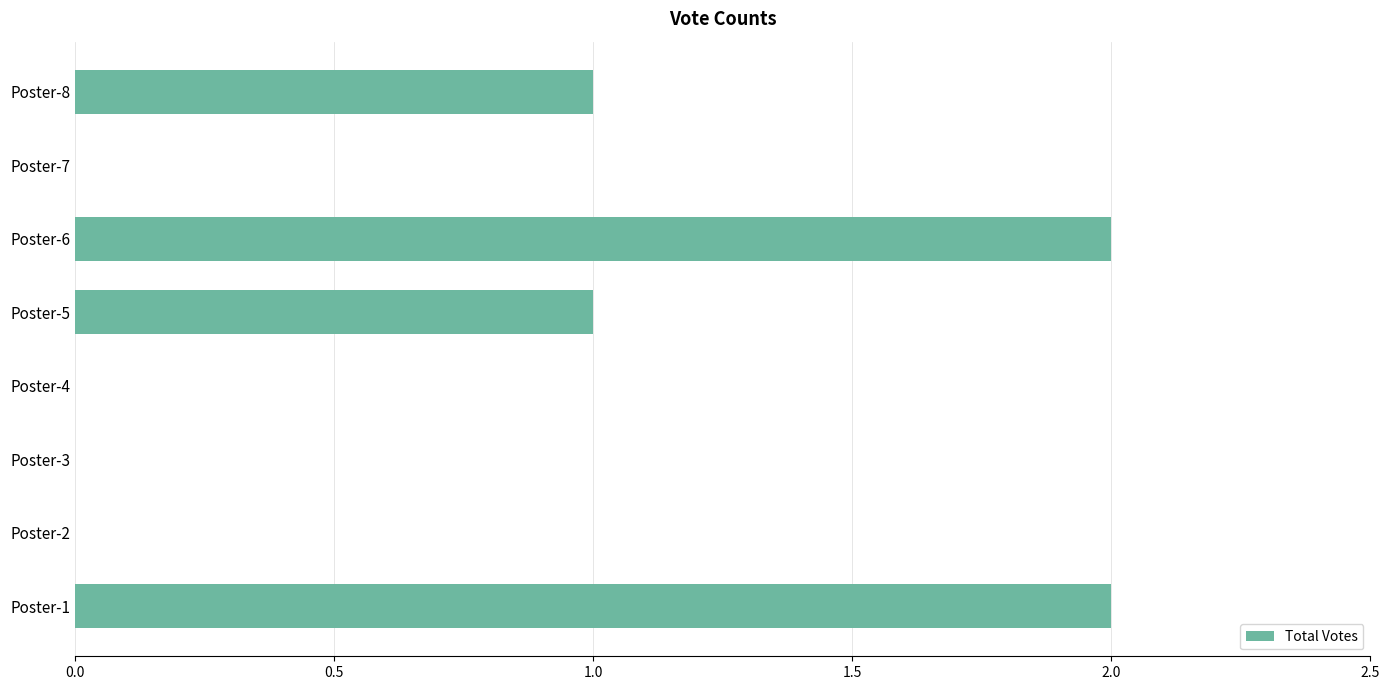

Approximately how many times larger is the value at Poster-8 compared to Poster-5?

1.0